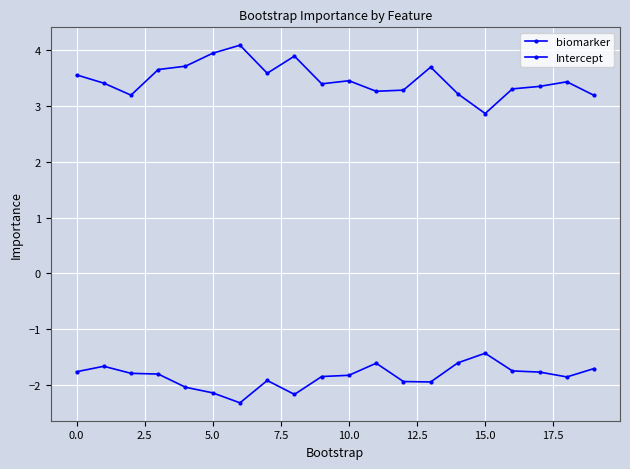

What is the sum of all biomarker values?

69.5